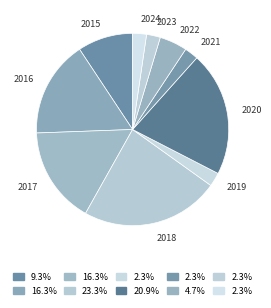

Which has a higher value, 2020 or 2021?

2020